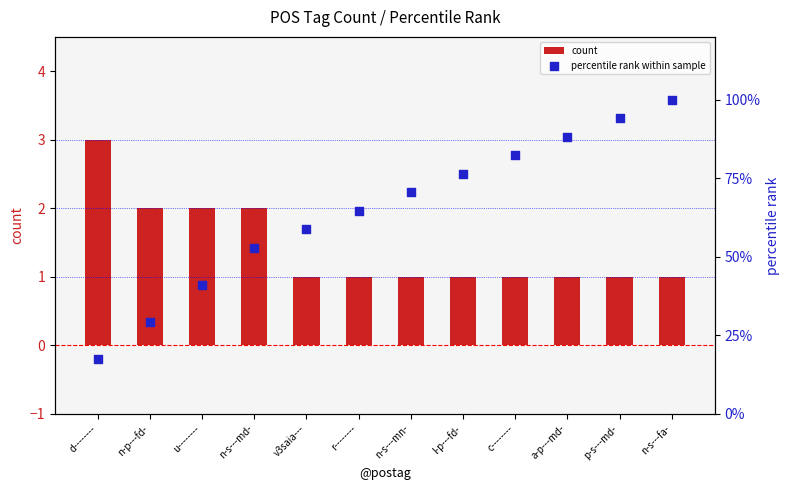

At how many categories does at least one series exceed 52?

9